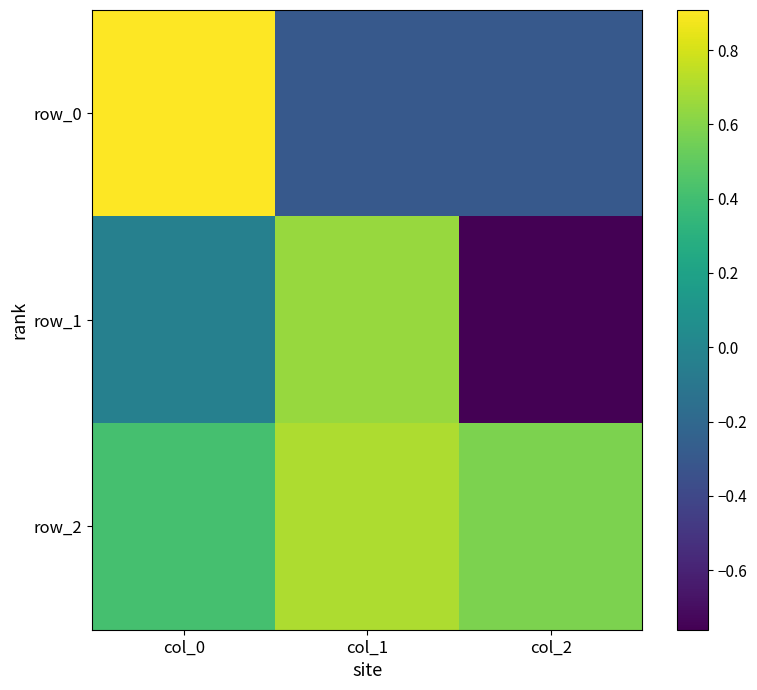

Which series has the largest total across all categories?

row_2